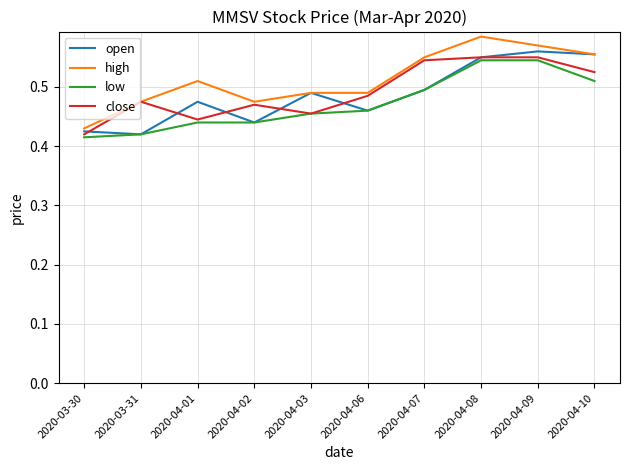

What position from the left is 2020-04-06?

6